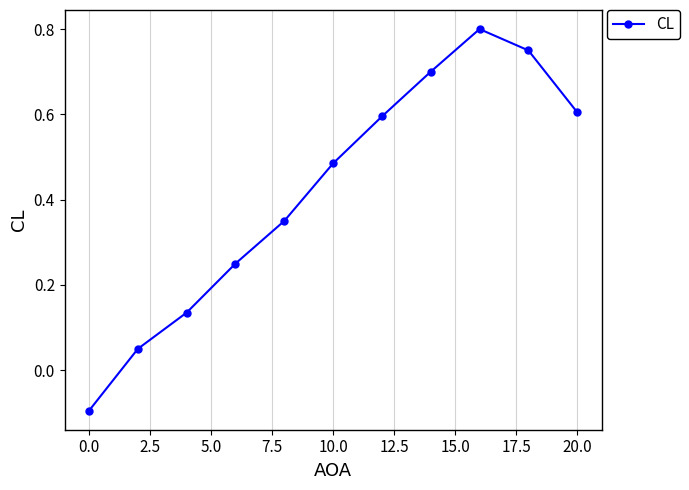

What is the minimum value shown in the chart?

-0.1